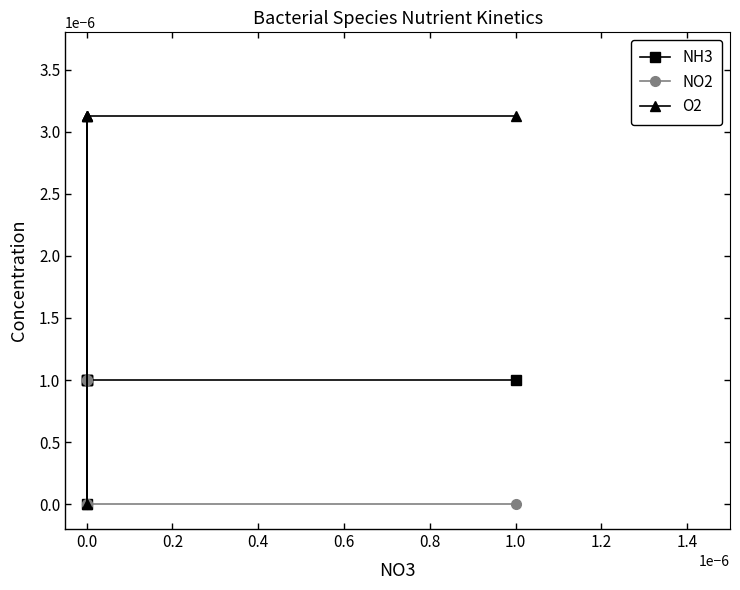

Count the number of categories in the chart.

5